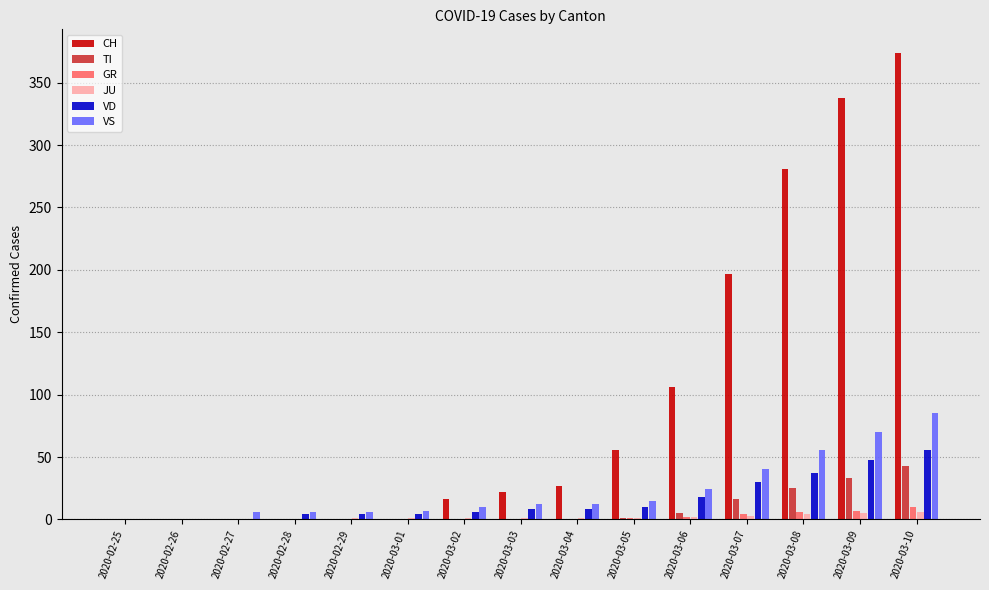

What is the highest value of the TI series?

43